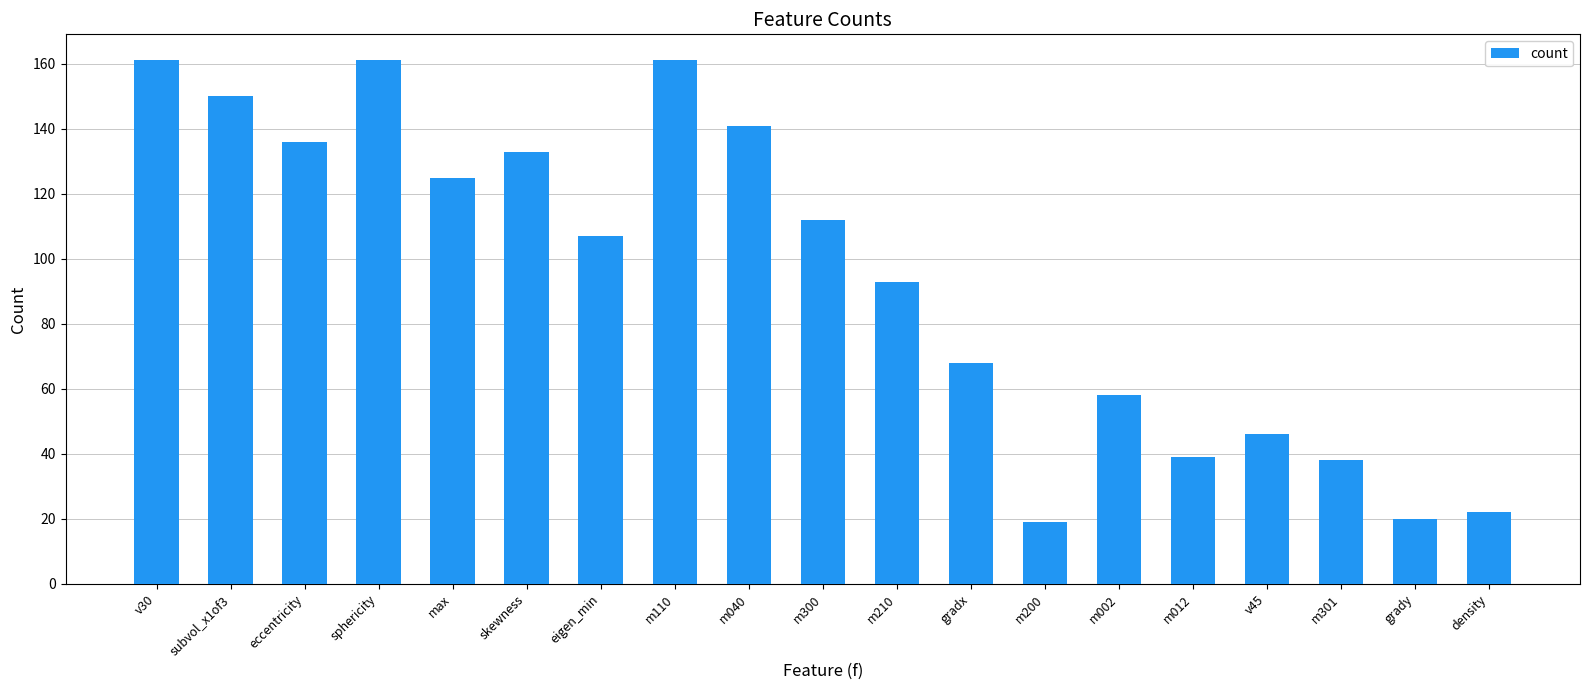

What is the greatest value displayed?

161